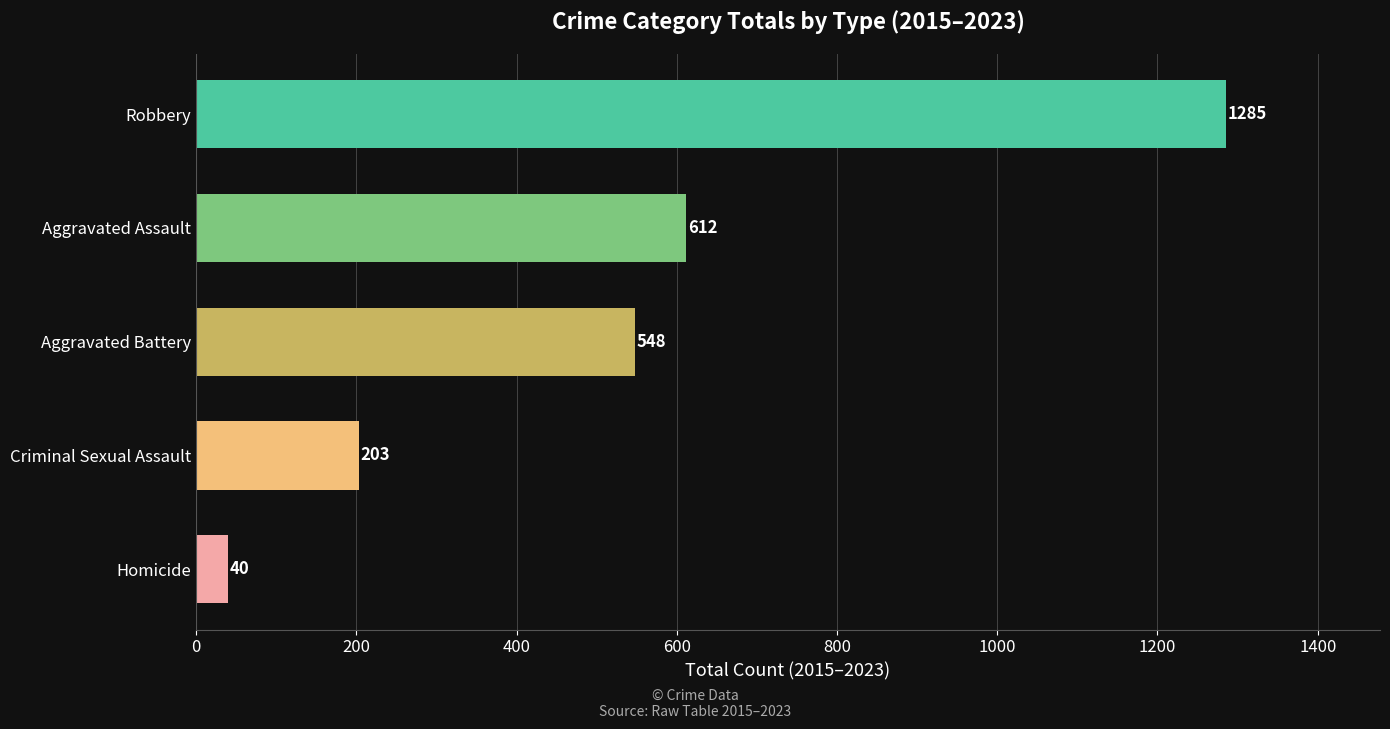

True or false: the data shows 1885 at Robbery.

False